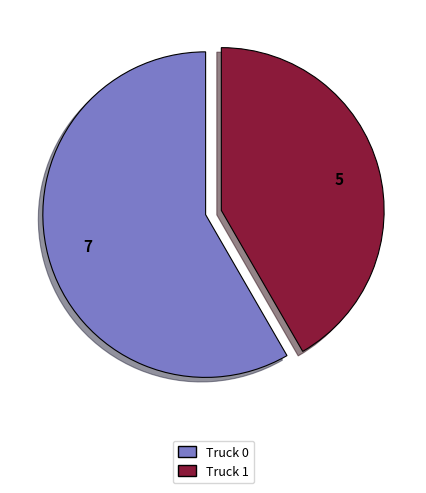

Rank the categories by value from highest to lowest.

Truck 0, Truck 1